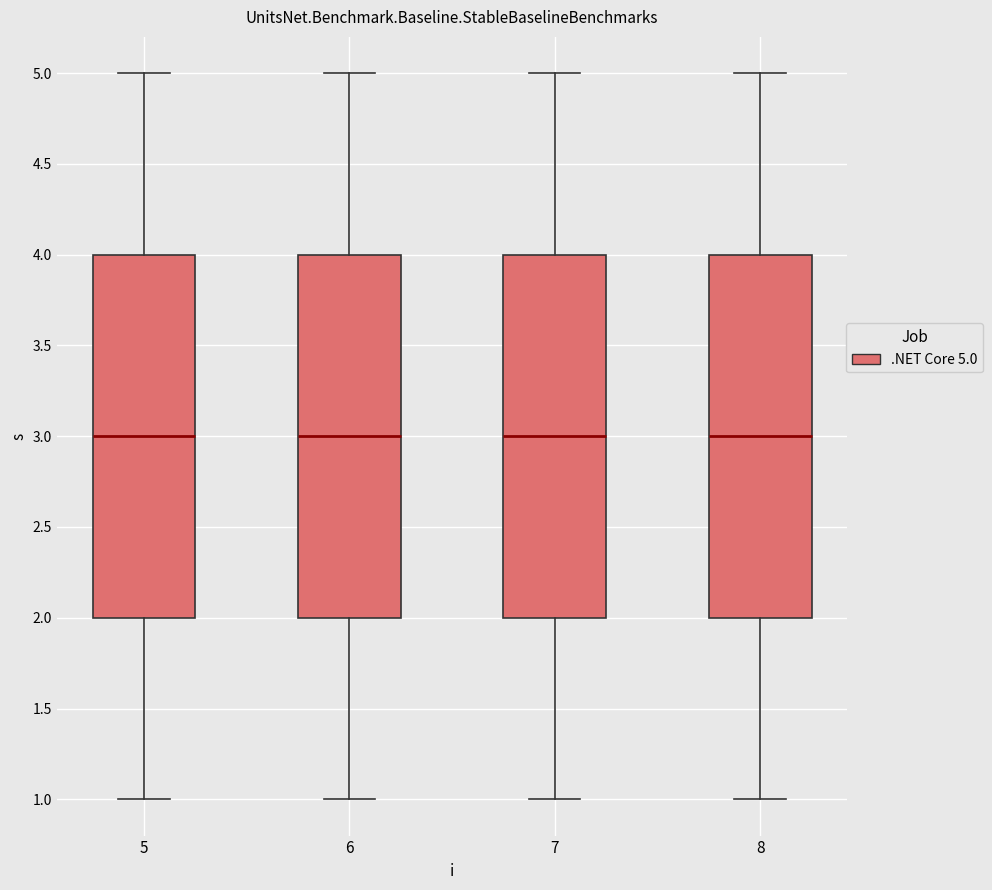

Reading left to right, transcribe this box plot: for each box, give where its median line is, the range the box spans, and where its two whiskers end, as read against the y-axis. The values are not printed on the chart, so give them approximately, as read against the axis.

5: median 3, box 2 to 4, whiskers 1 to 5
6: median 3, box 2 to 4, whiskers 1 to 5
7: median 3, box 2 to 4, whiskers 1 to 5
8: median 3, box 2 to 4, whiskers 1 to 5